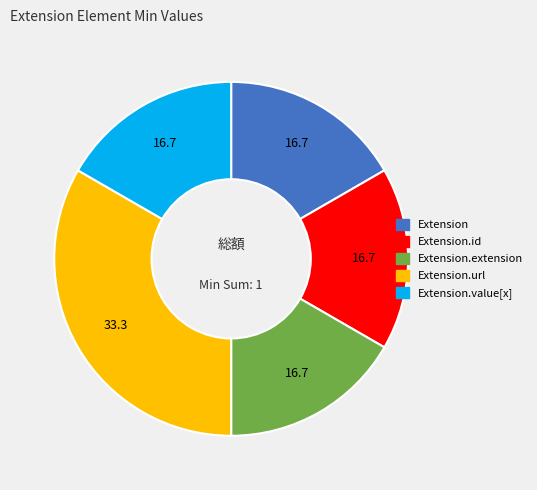

Is the sum of Extension.id and Extension.extension greater than half?

No